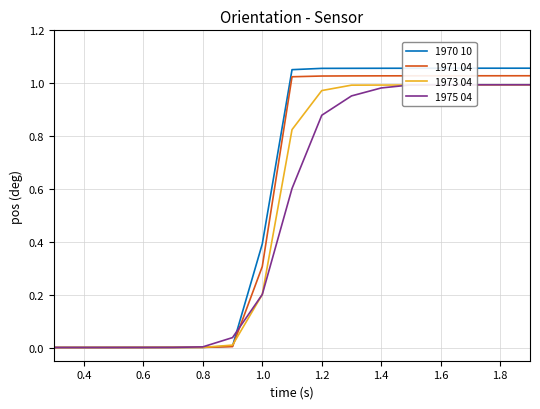

Which series has the largest range (max minus min)?

1970 10